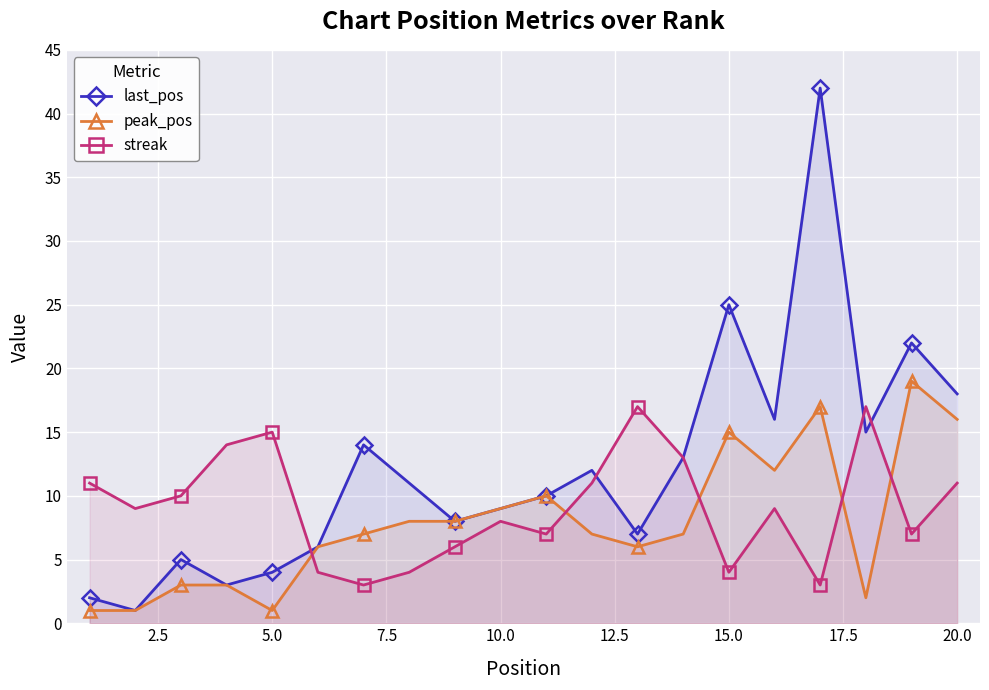

Which series ends up on top after the final intersection of streak and peak_pos?

peak_pos